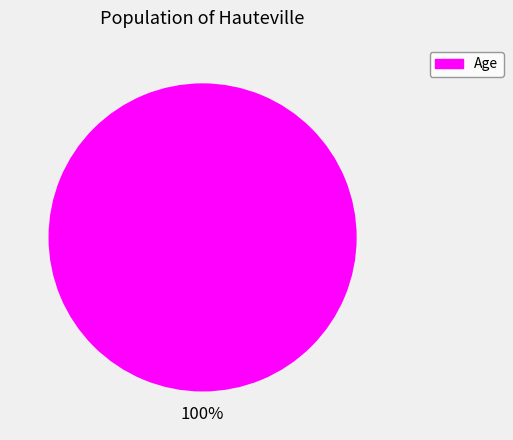

Does any single category account for the majority?

Yes